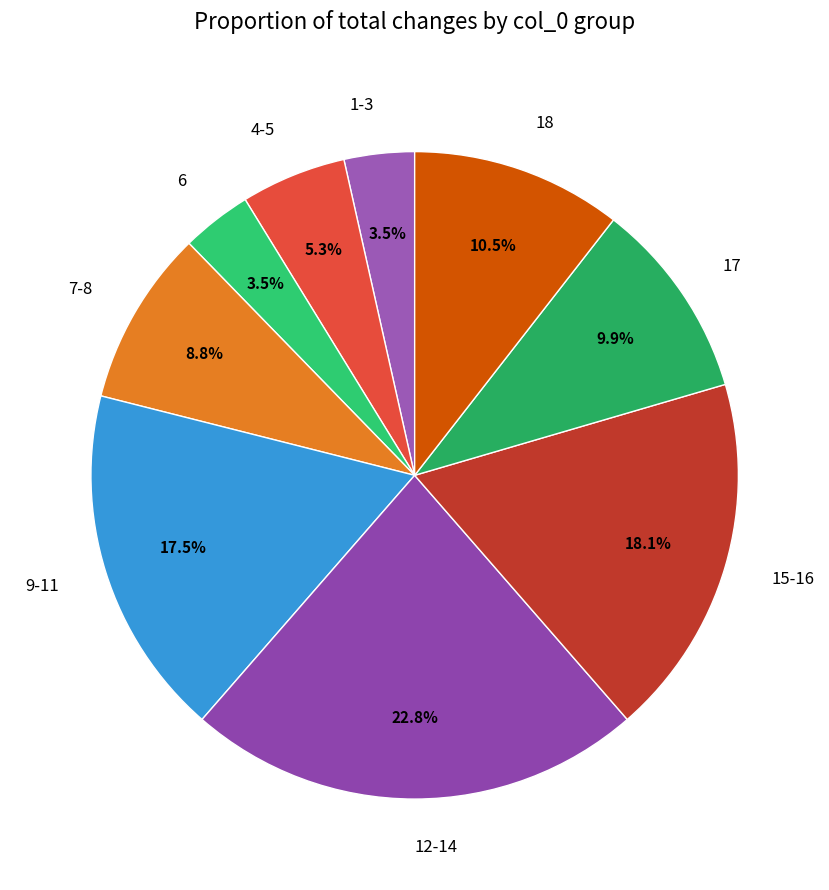

Is 4-5 the majority of the pie?

No